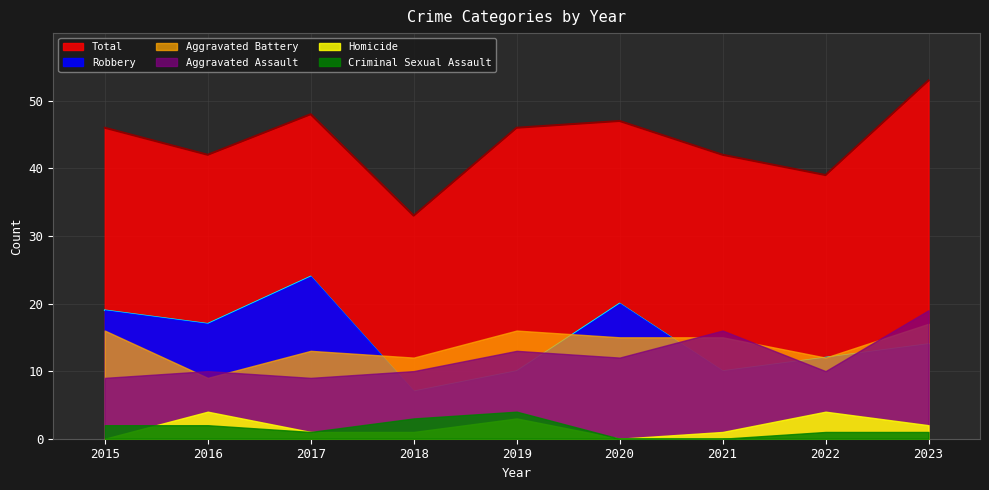

Where do Aggravated Battery and Robbery first cross each other?

2017 and 2018